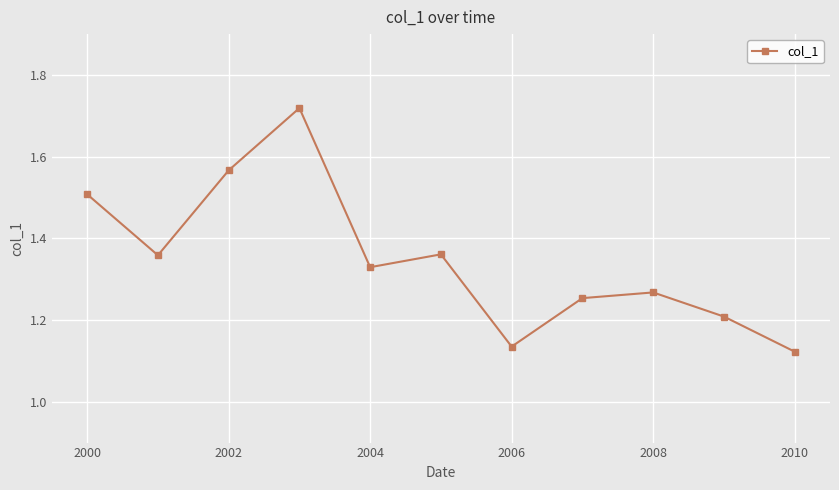

What is the value of the 1st point from the left?

1.5